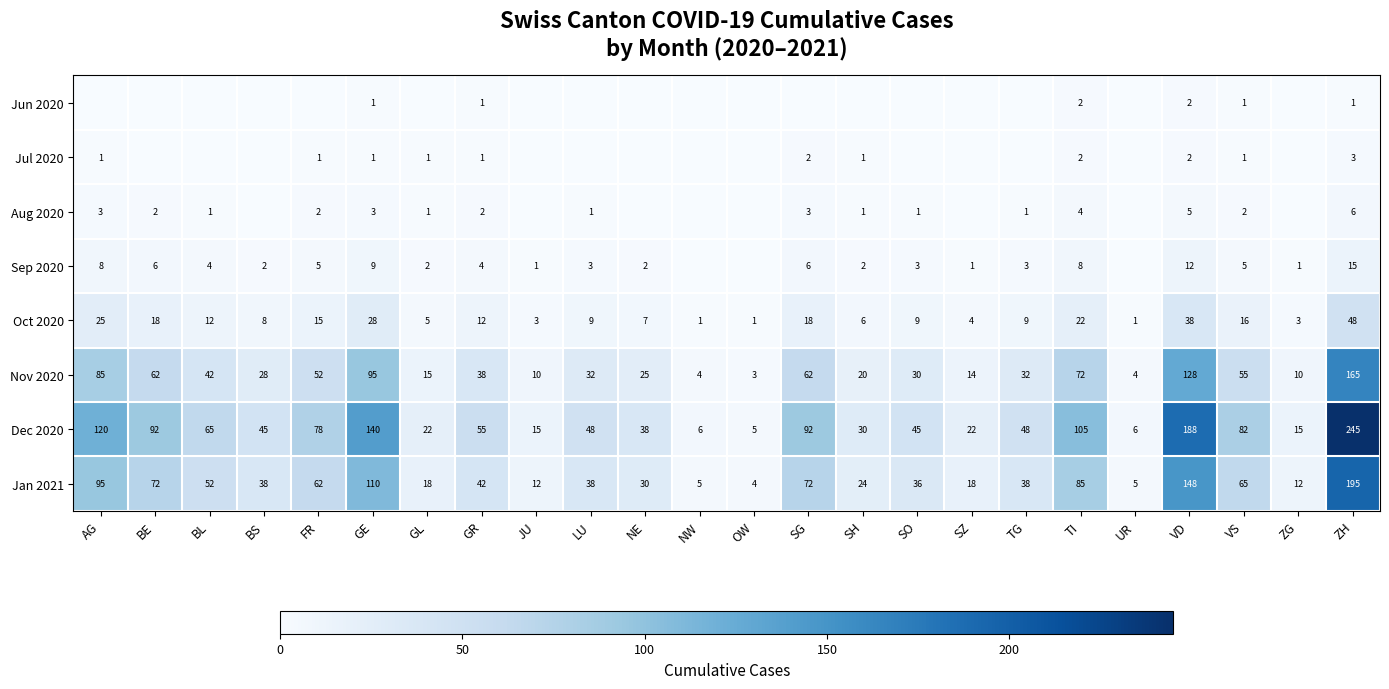

What is the spread (max minus min) of values at GL?

22